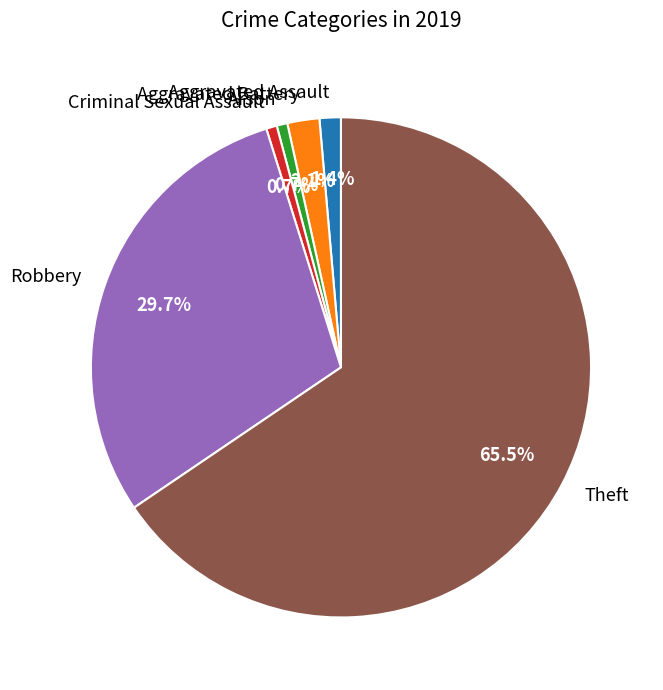

What percentage is NOT represented by Criminal Sexual Assault?

99.3%